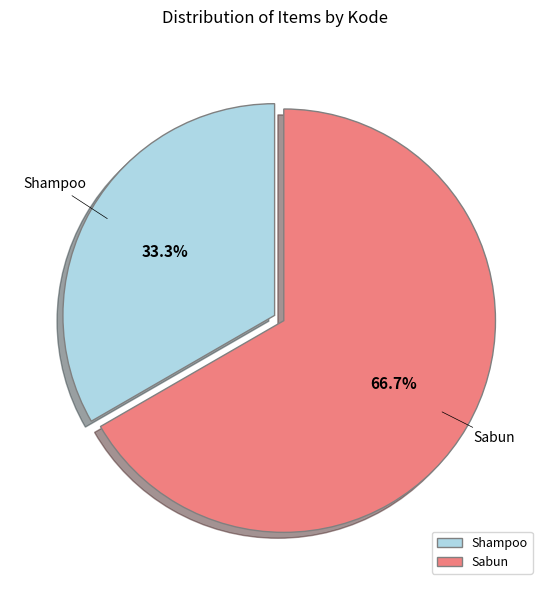

How many segments does this pie chart have?

2